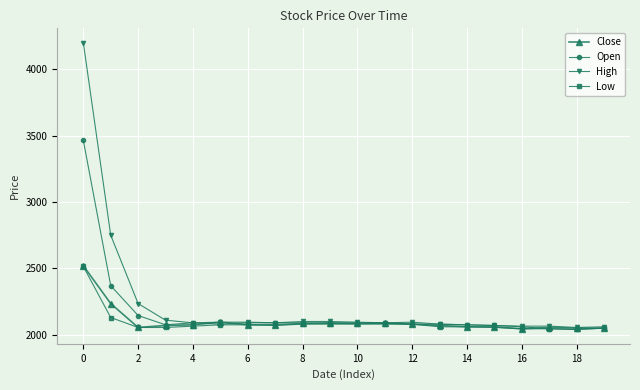

What is the maximum value shown in the chart?

4200